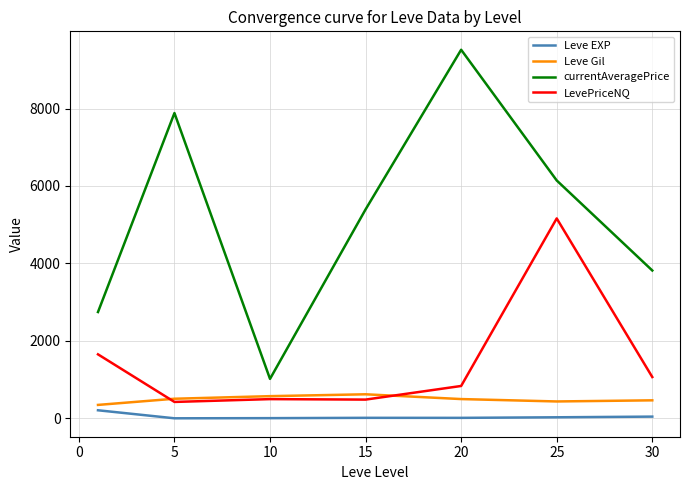

True or false: Leve EXP and LevePriceNQ cross at least once.

False